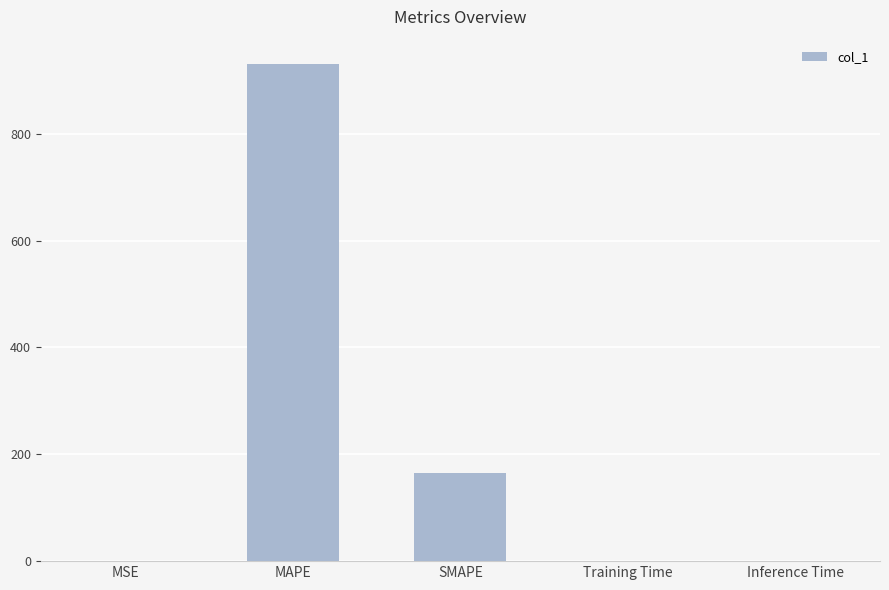

What is the sum of all values?

1094.7